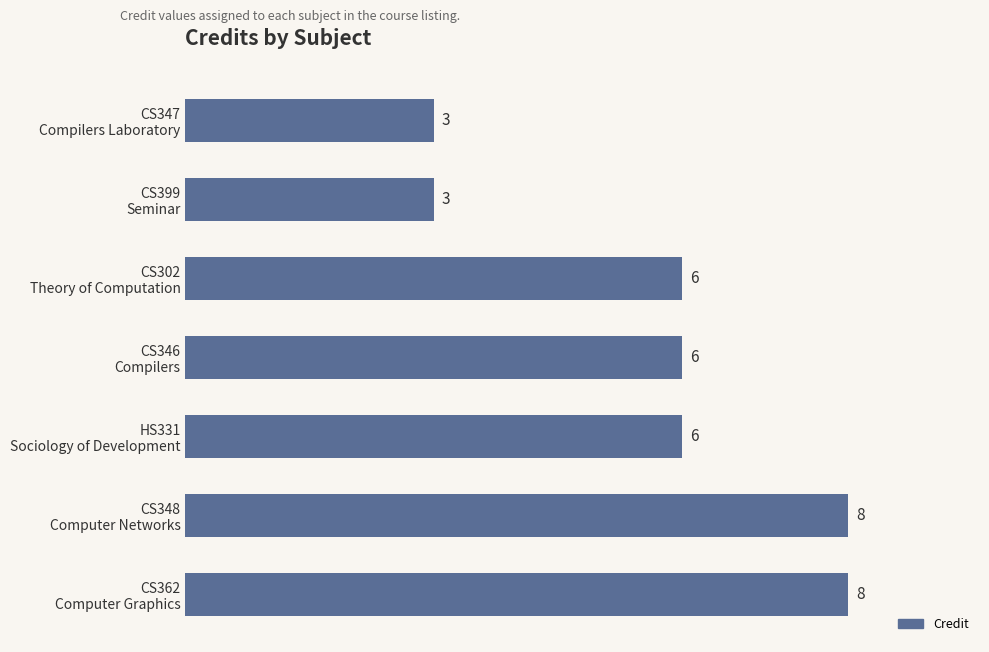

How many bars are there in total?

7